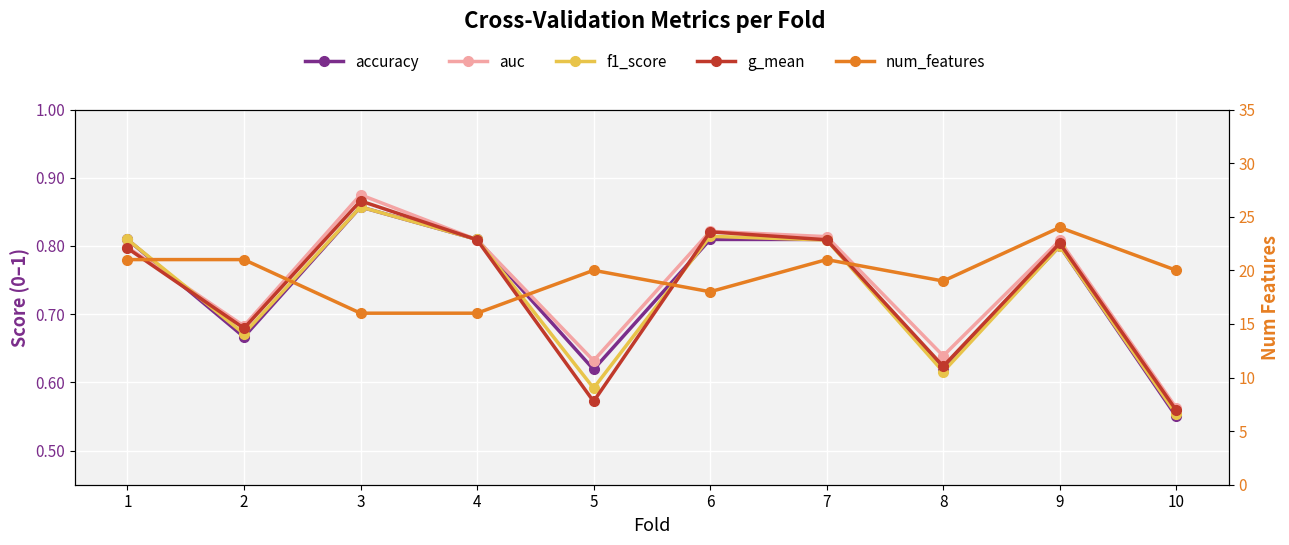

Where is auc nearest to the value 0?

10